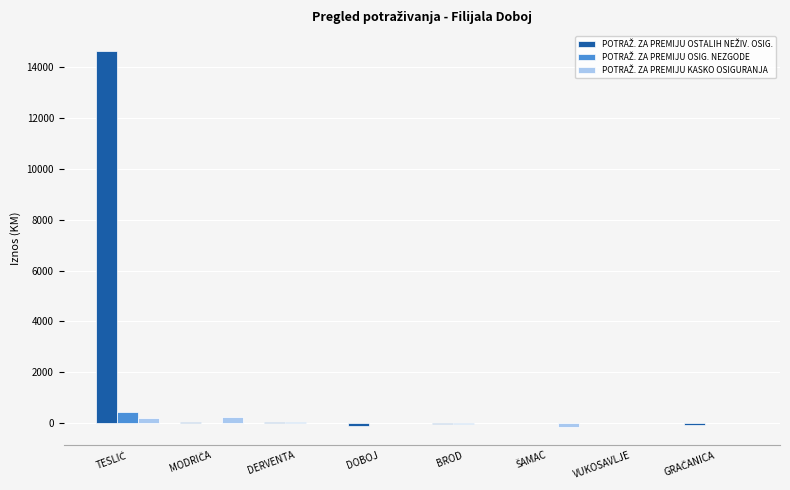

Which series changed the most between DERVENTA and VUKOSAVLJE?

POTRAŽ. ZA PREMIJU OSIG. NEZGODE